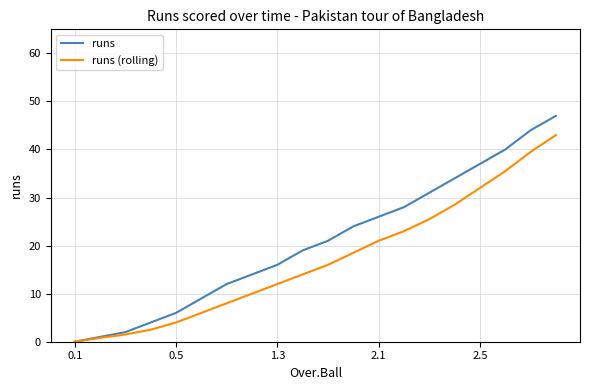

Which series has the widest spread of values?

runs